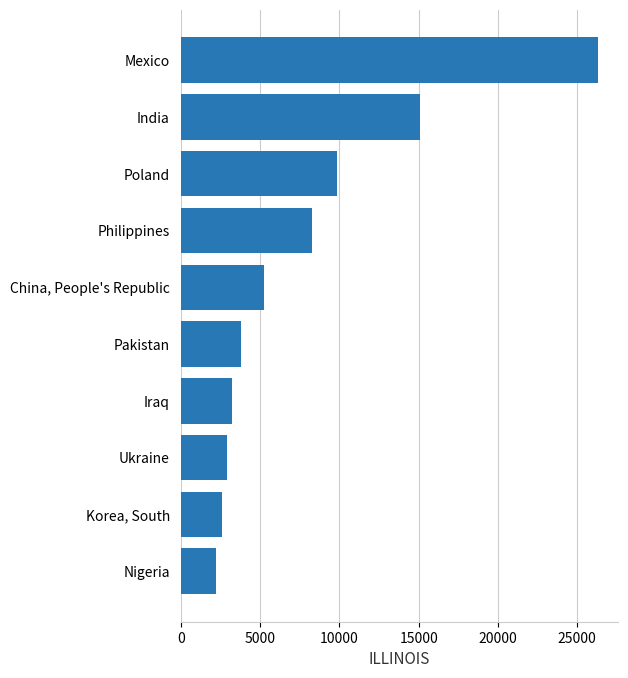

Is it true that the value at China, People's Republic is 8243?

False